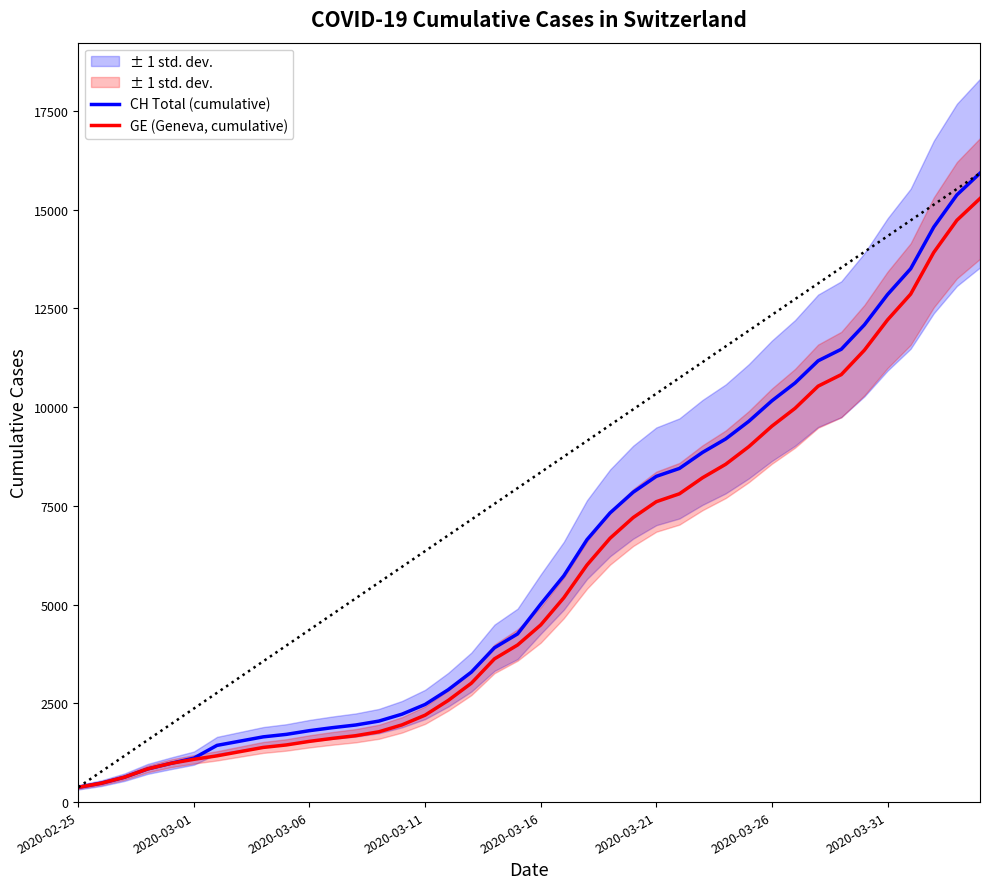

What is the maximum value for GE (Geneva, cumulative)?

15284